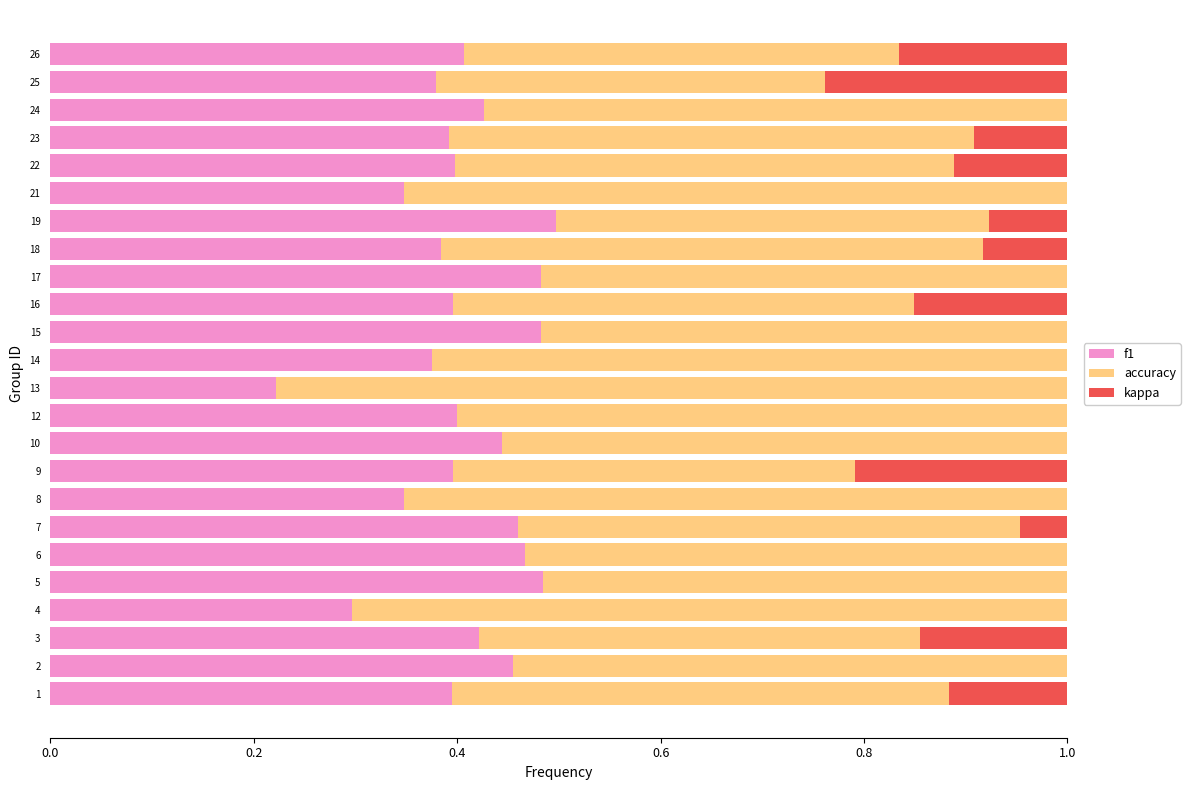

Is it true that f1 equals 0.6 at 22?

False